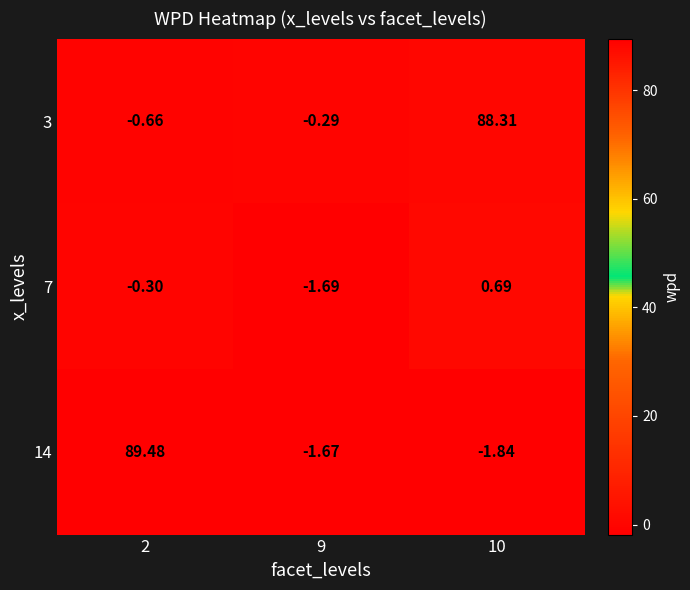

Reading left to right, transcribe all the data shown in this chart.

3: 2=-0.7	9=-0.3	10=88.3
7: 2=-0.3	9=-1.7	10=0.7
14: 2=89.5	9=-1.7	10=-1.8